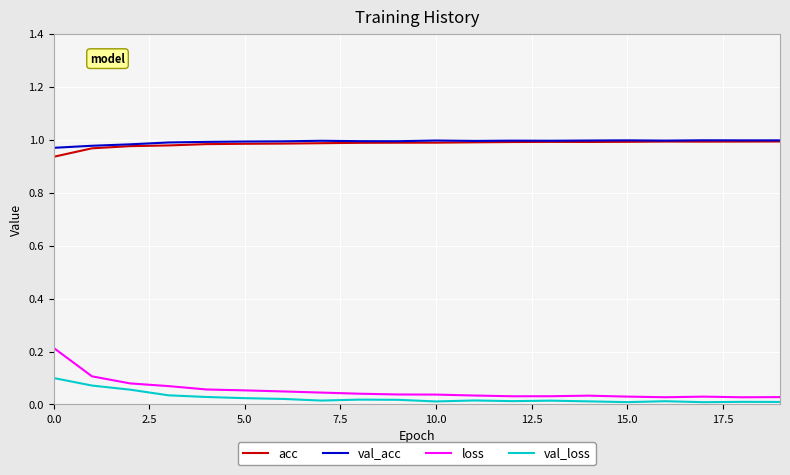

Which series has the largest range (max minus min)?

loss